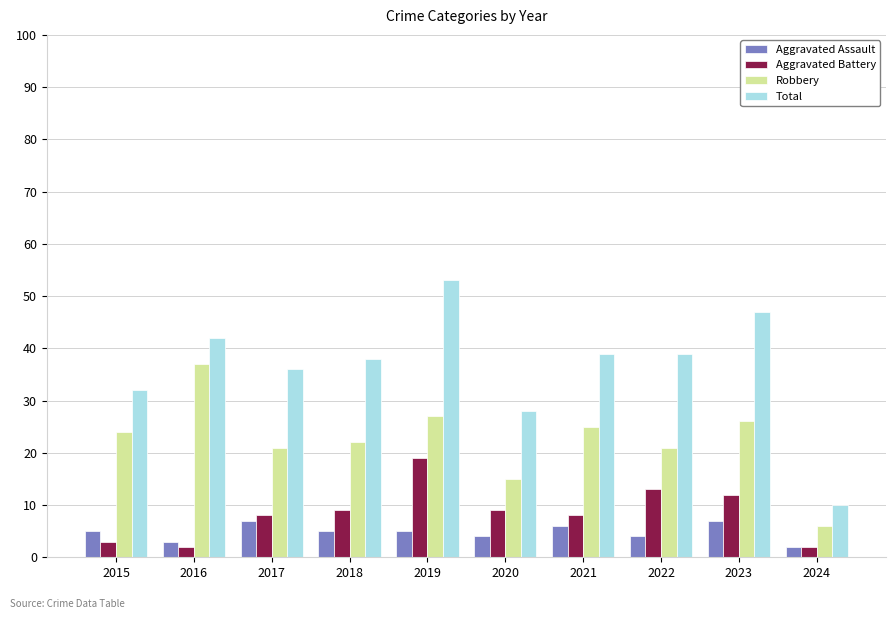

Between 2015 and 2020, which series saw the biggest shift?

Robbery